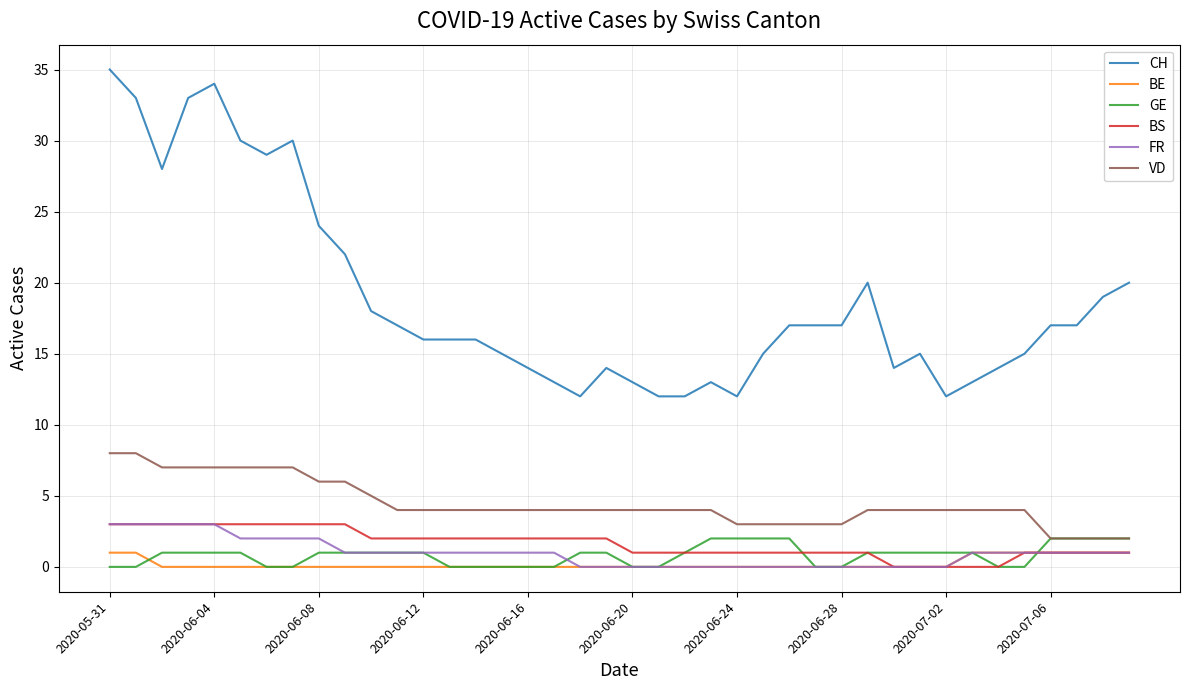

True or false: VD and BE intersect in this chart.

False